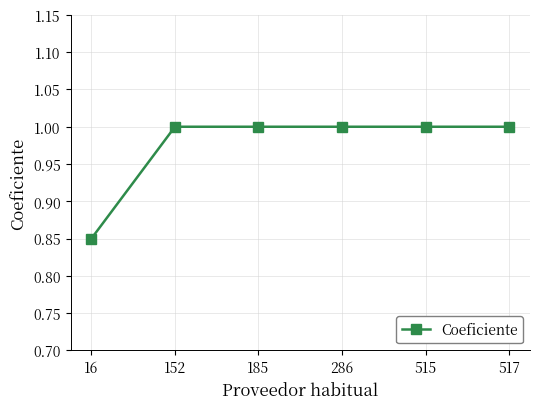

What is the value of the 2nd point from the left?

1.0